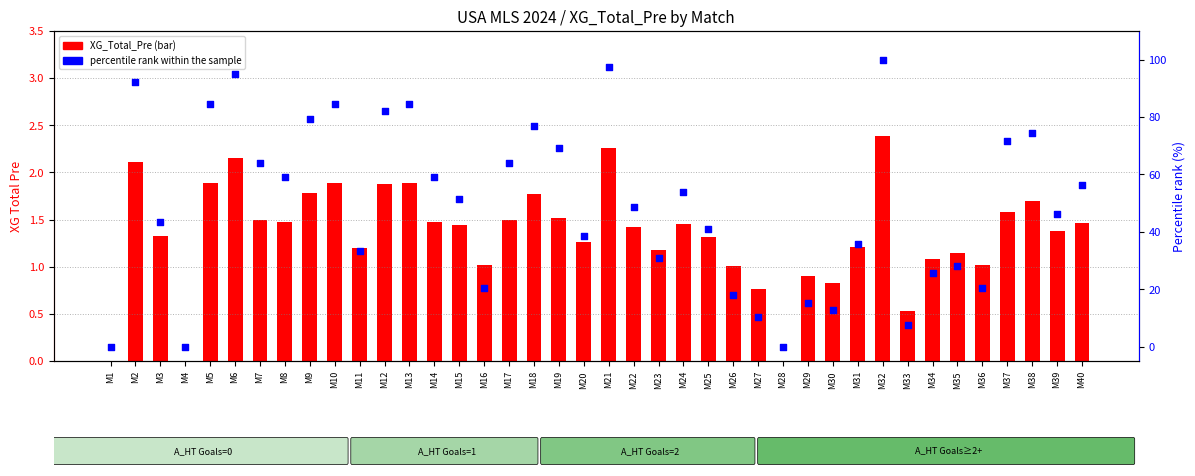

What is the total value across all series at M34?

26.7